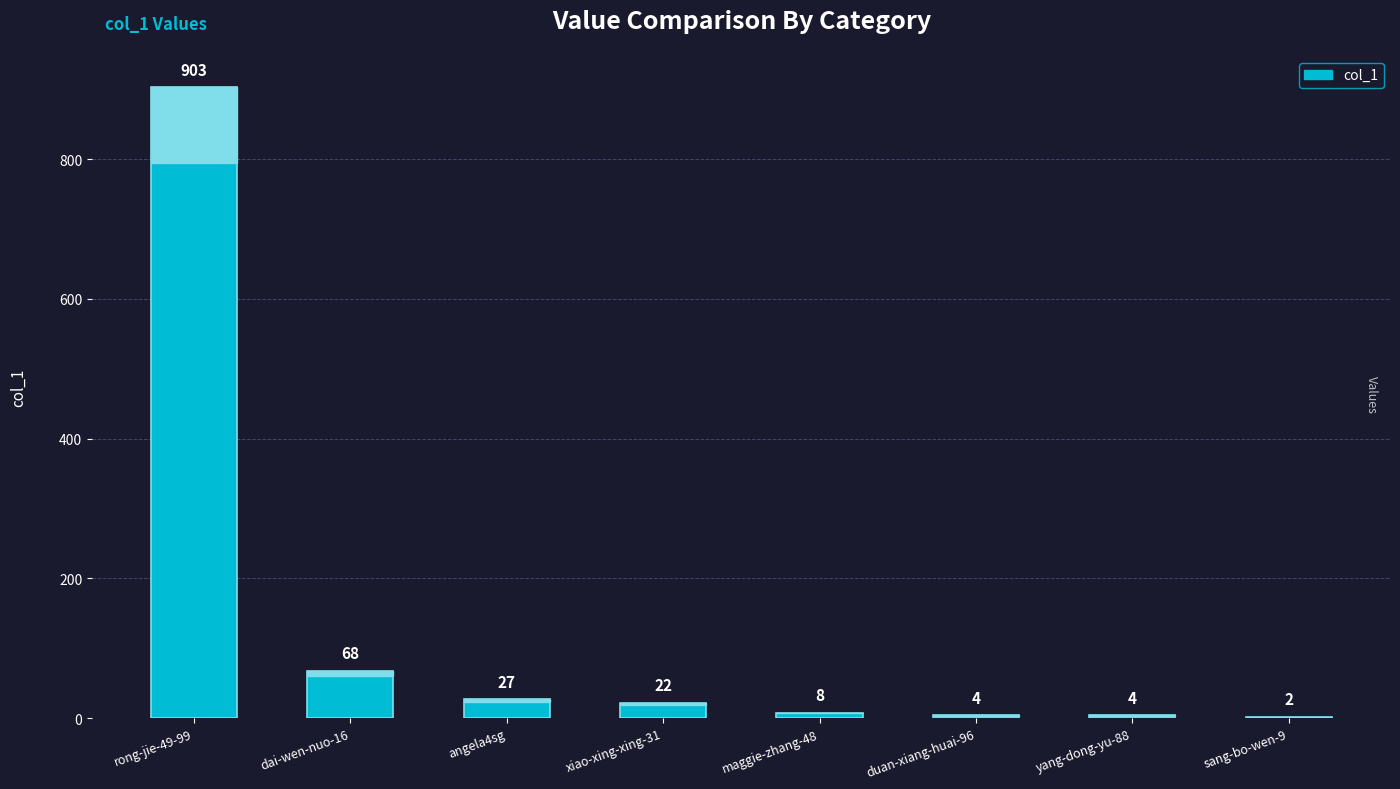

What is the greatest value displayed?

903